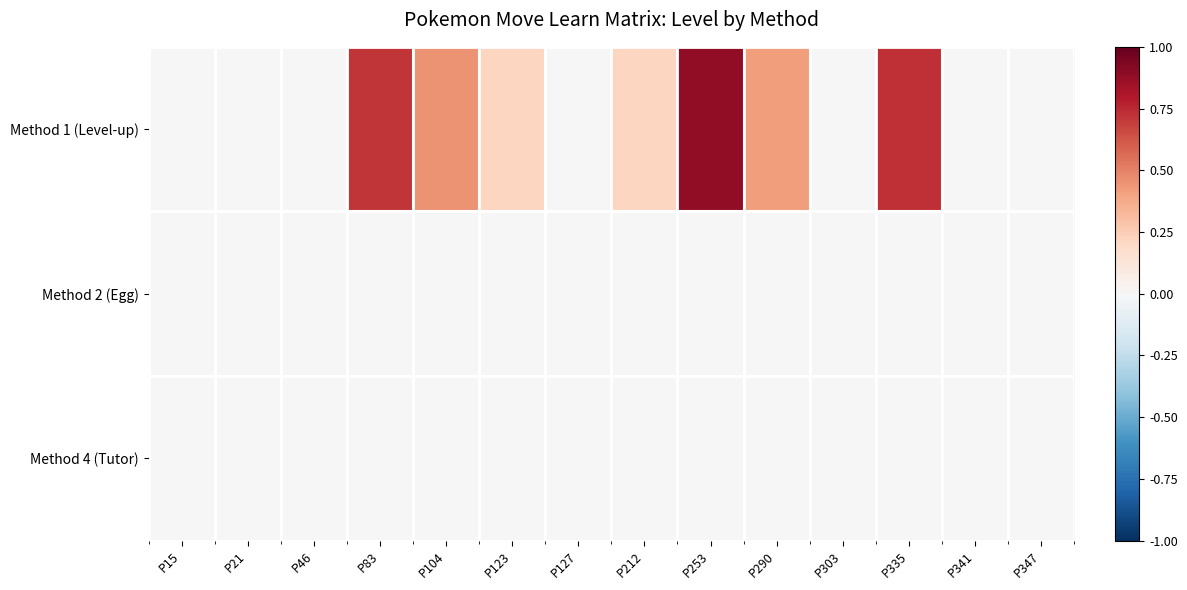

Reading left to right, transcribe all the data shown in this chart.

Method 1 (Level-up): P15=0.0	P21=0.0	P46=0.0	P83=0.7	P104=0.5	P123=0.2	P127=0.0	P212=0.2	P253=0.9	P290=0.4	P303=0.0	P335=0.7	P341=0.0	P347=0.0
Method 2 (Egg): P15=0.0	P21=0.0	P46=0.0	P83=0.0	P104=0.0	P123=0.0	P127=0.0	P212=0.0	P253=0.0	P290=0.0	P303=0.0	P335=0.0	P341=0.0	P347=0.0
Method 4 (Tutor): P15=0.0	P21=0.0	P46=0.0	P83=0.0	P104=0.0	P123=0.0	P127=0.0	P212=0.0	P253=0.0	P290=0.0	P303=0.0	P335=0.0	P341=0.0	P347=0.0